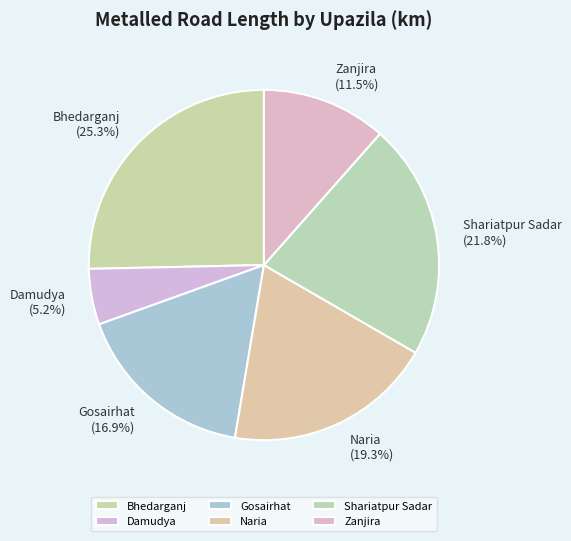

To the nearest percent, what portion does Naria represent?

19%